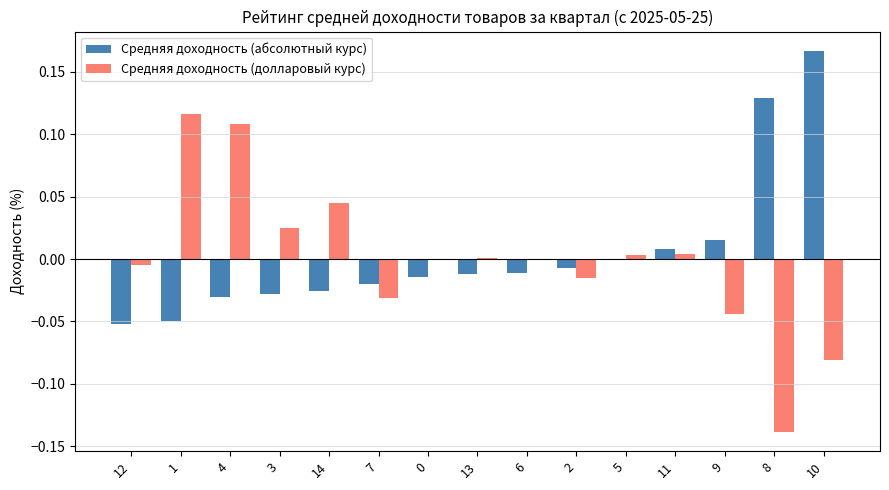

Is it true that Средняя доходность (абсолютный курс) equals -0.0 at 7?

True